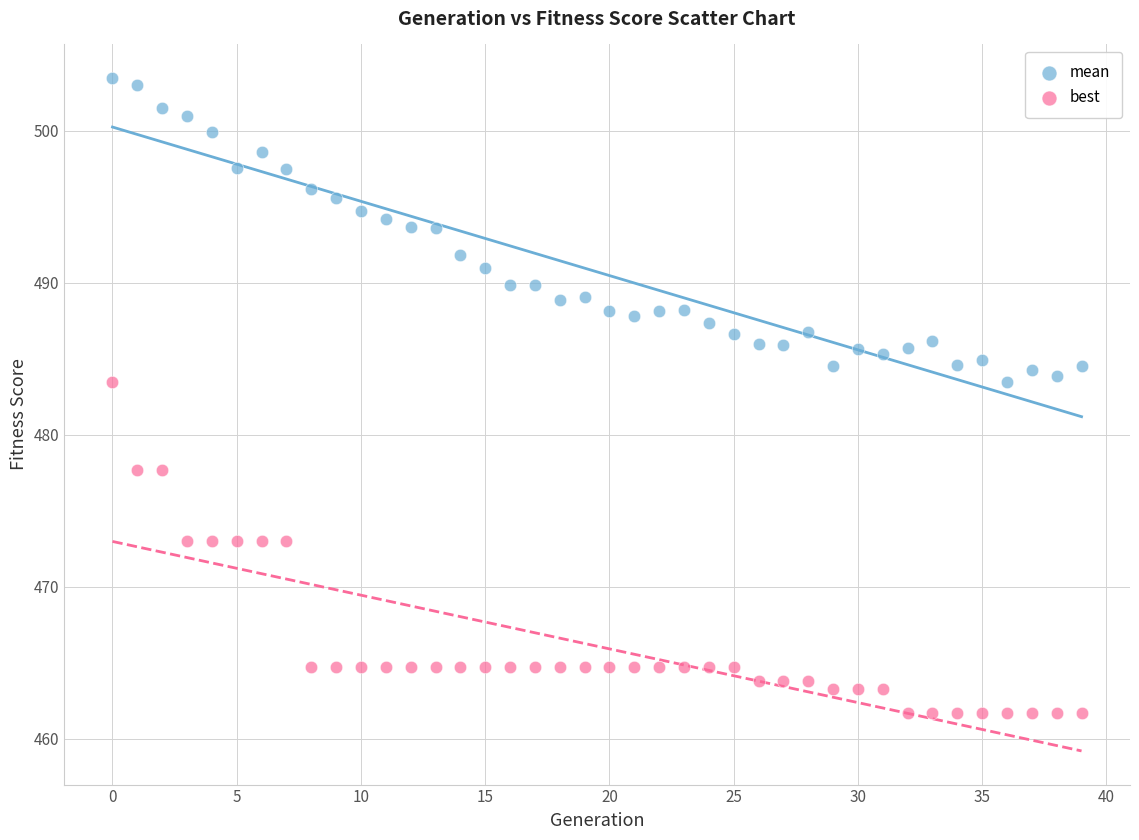

Which series has the widest spread of Y values?

best